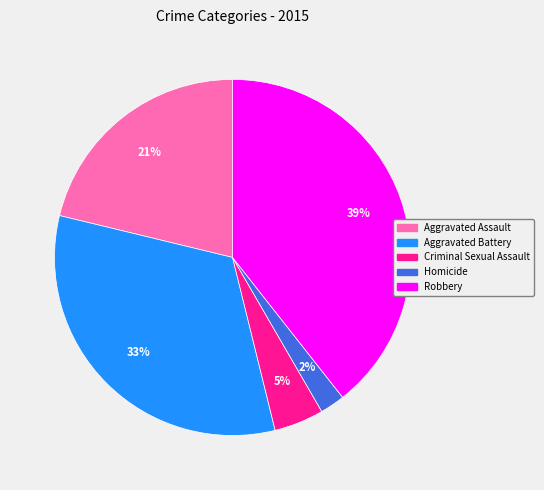

To the nearest percent, what is the difference between the largest and smallest slice percentages?

37%